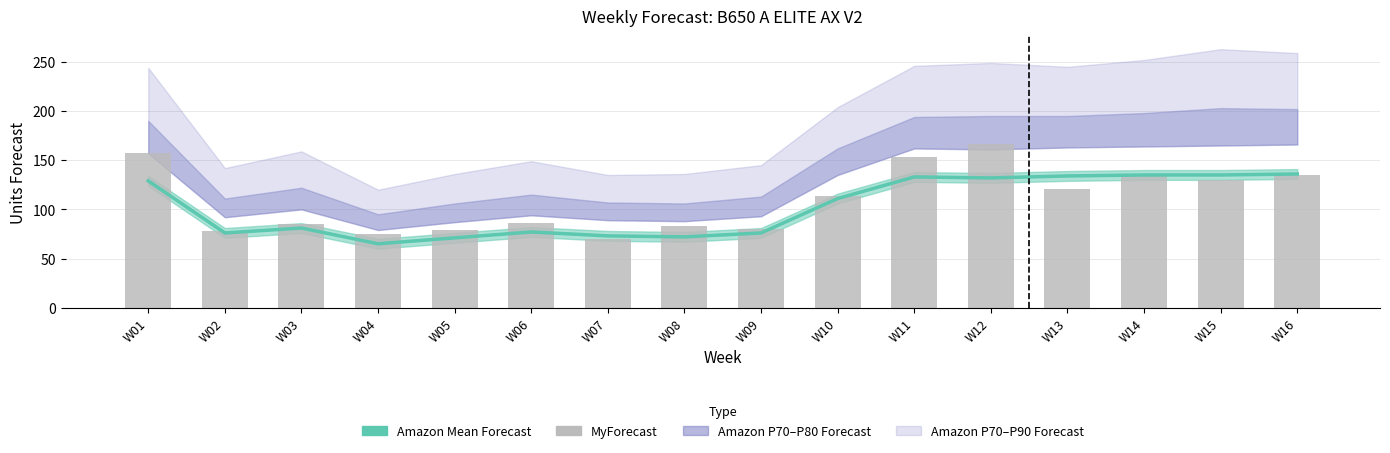

True or false: Amazon Mean Forecast has a value of 30 at W04.

False